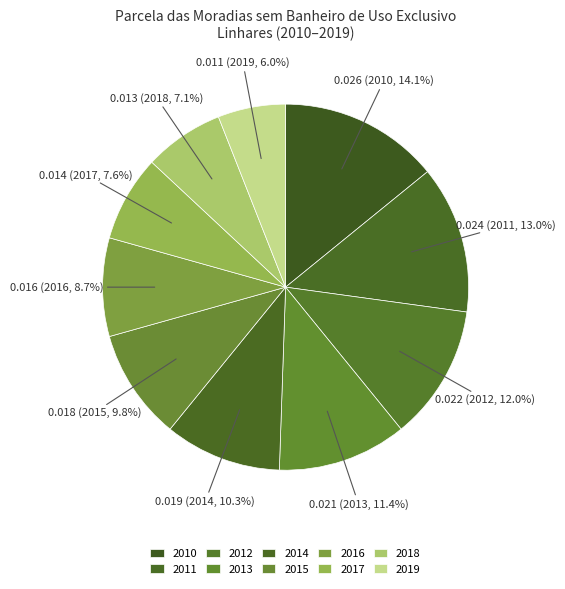

Does any single category account for the majority?

No